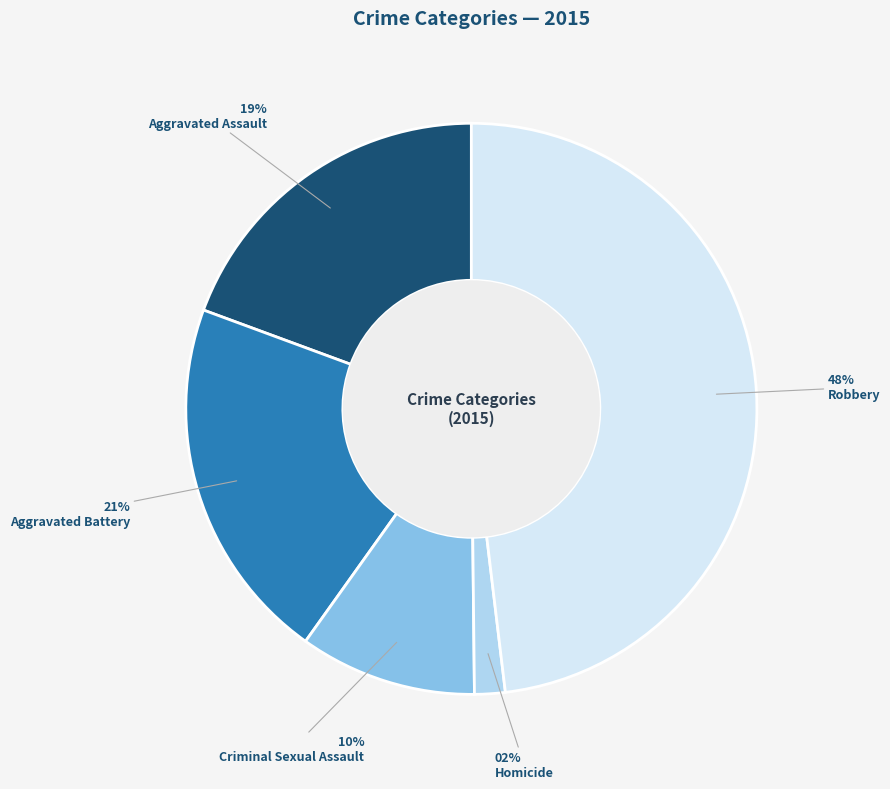

Is Robbery the majority of the pie?

No